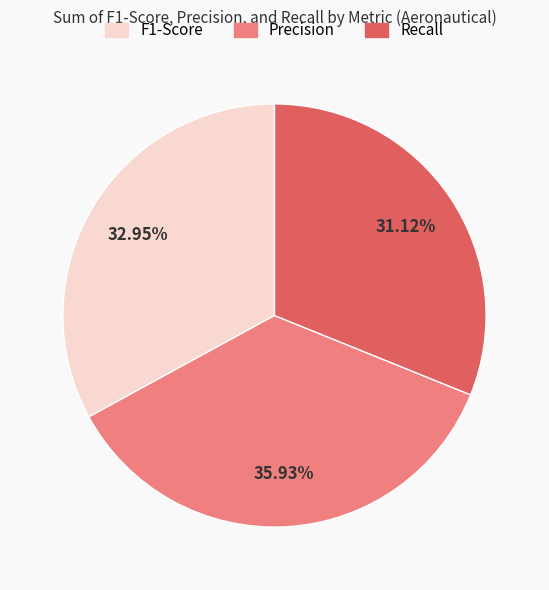

The Precision slice represents 36% of the pie. True or false?

True